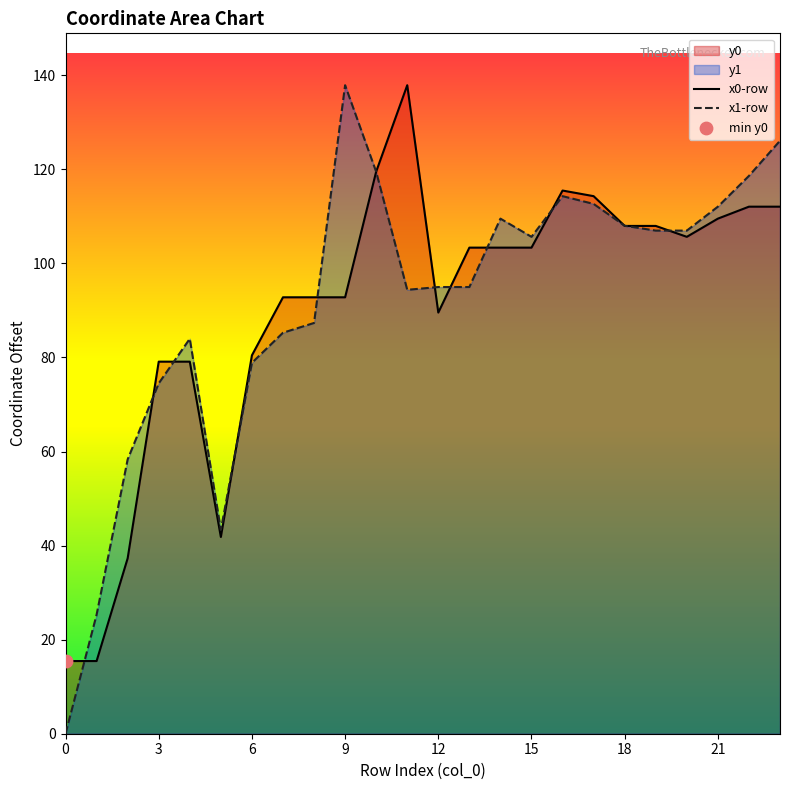

What is the greatest value displayed?

137.9